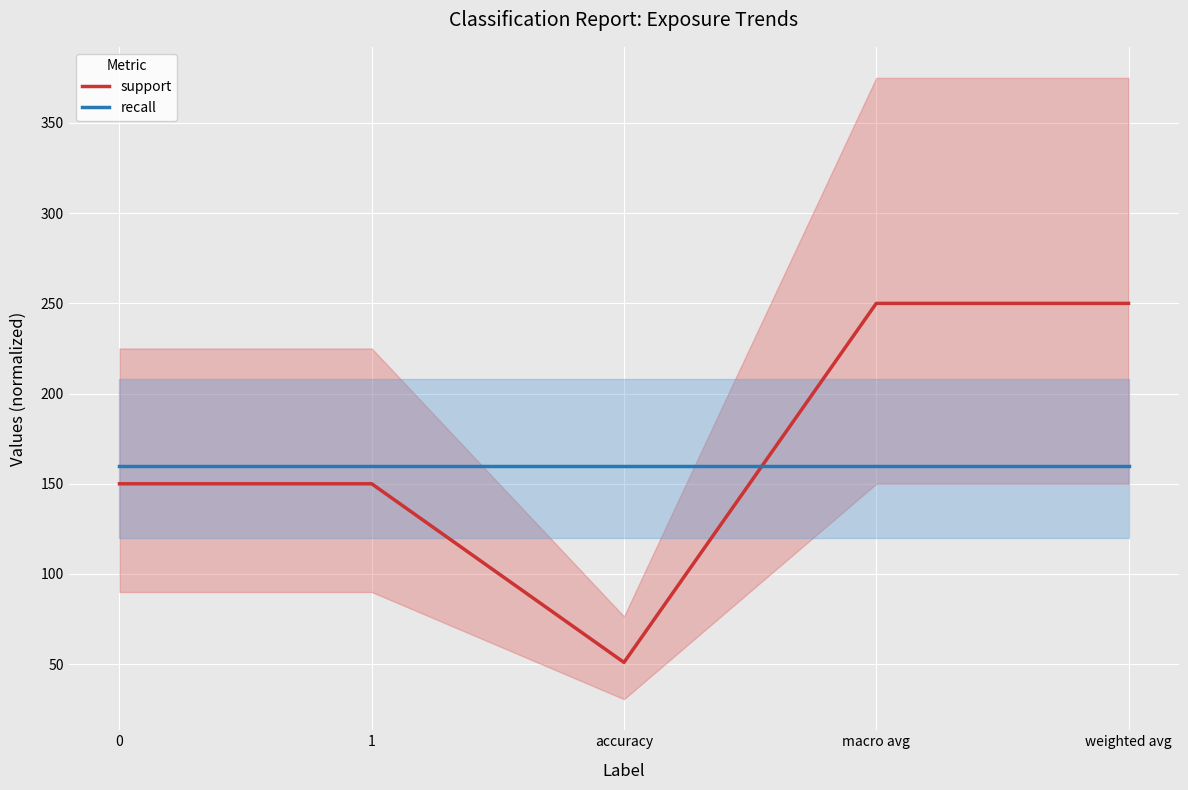

How many lines are shown in the chart?

2